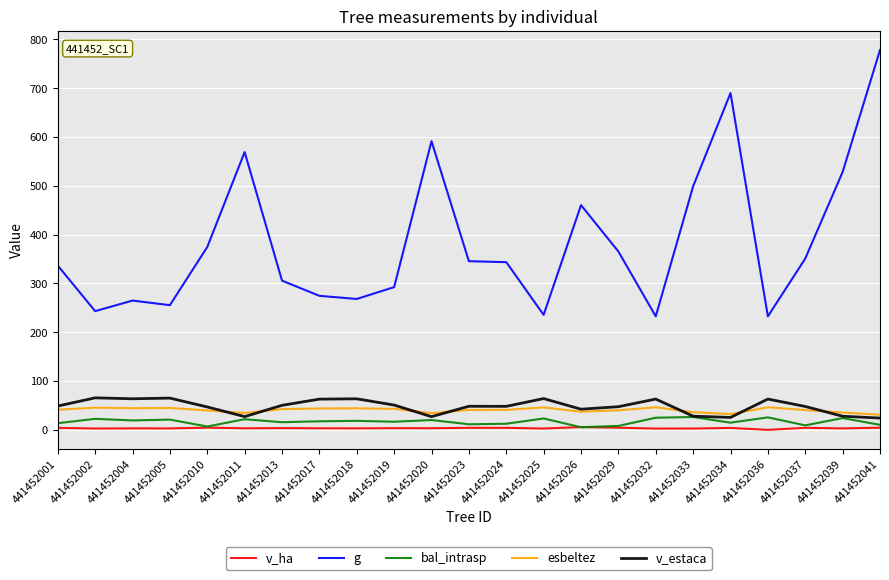

True or false: v_ha and g intersect in this chart.

False